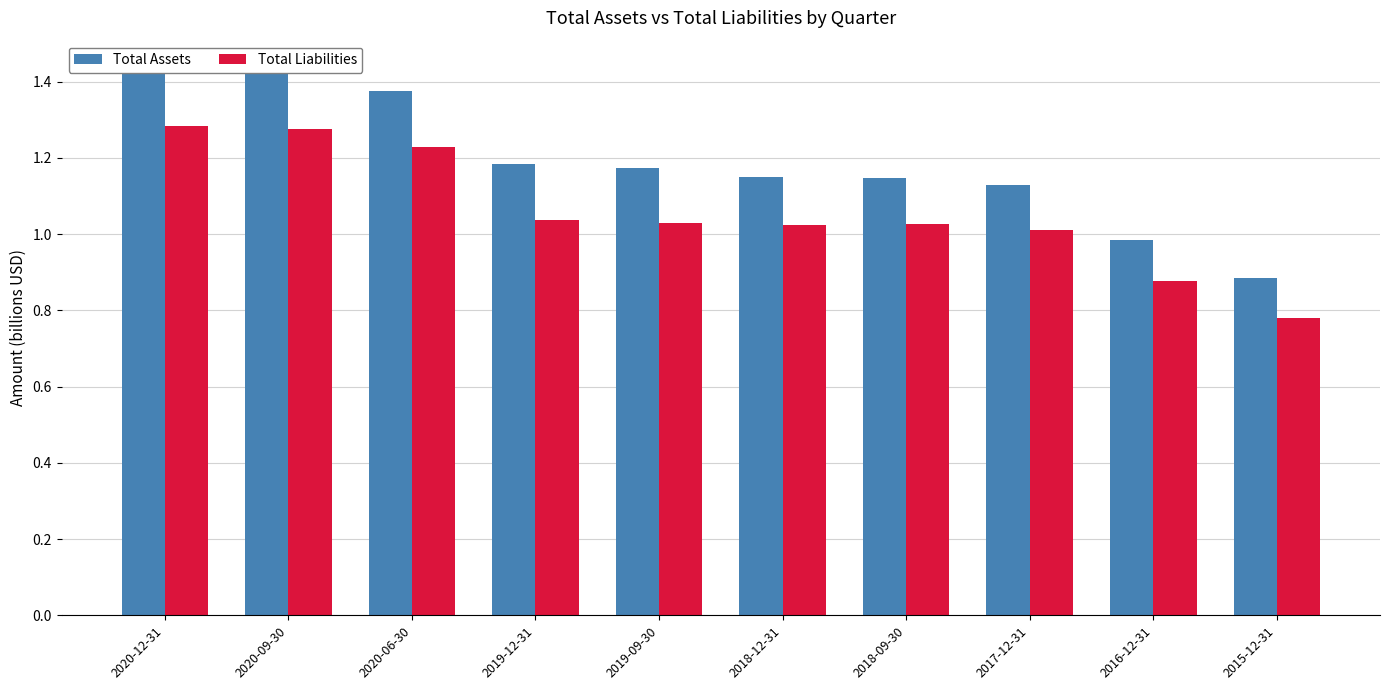

Which label corresponds to the largest value in the chart?

2020-12-31